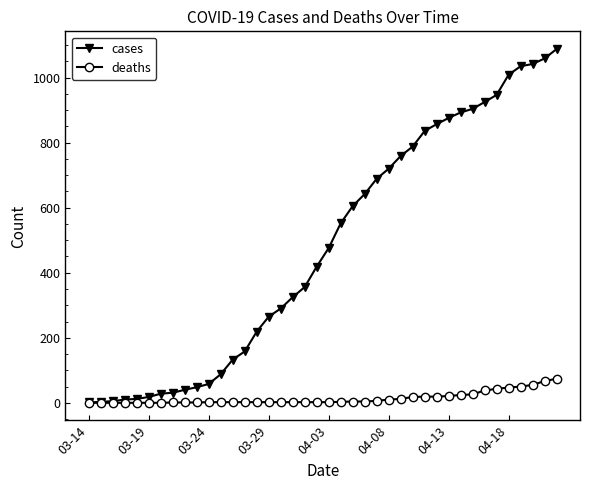

What is the highest value of the deaths series?

74